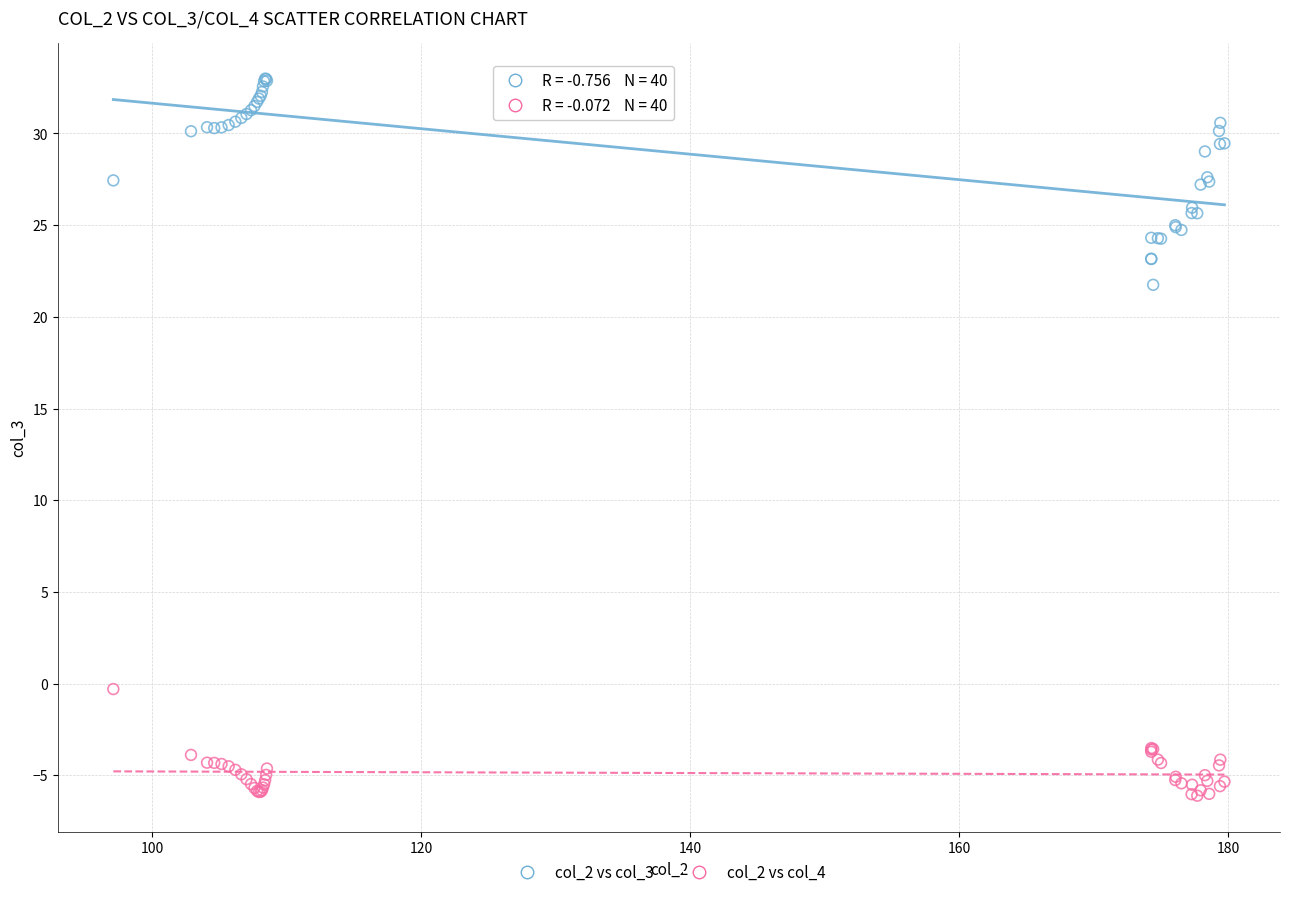

What is the X range (max minus min) for the scatter plot?

82.6